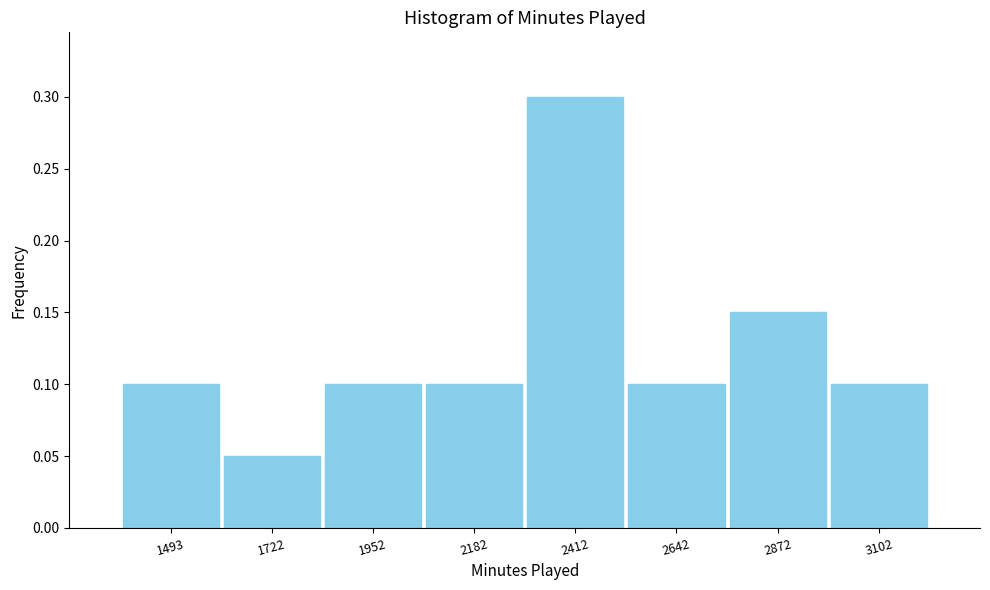

What is the maximum value shown in the chart?

0.3